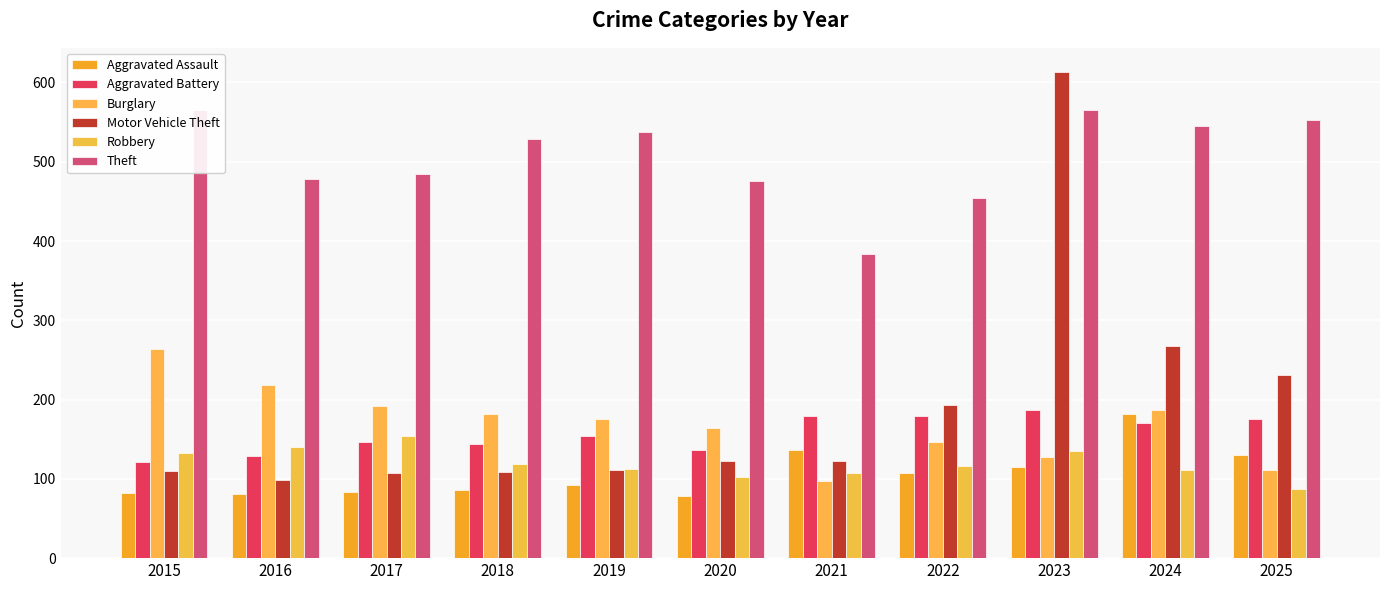

Which series has the largest range (max minus min)?

Motor Vehicle Theft